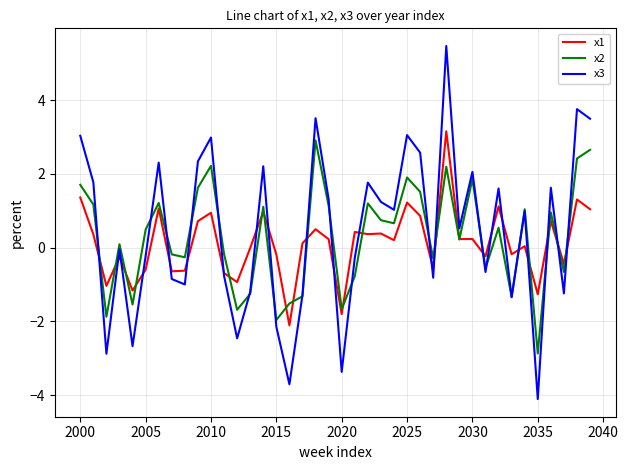

What is the highest value of the x1 series?

3.2